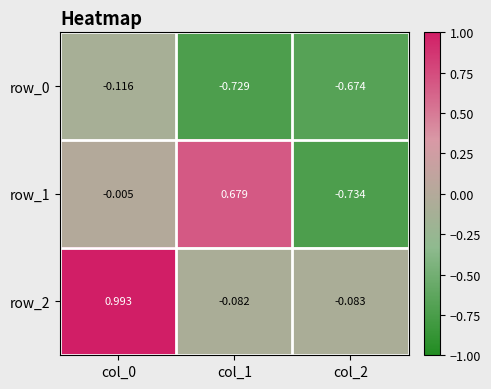

How many data points in row_2 are less than 0?

2